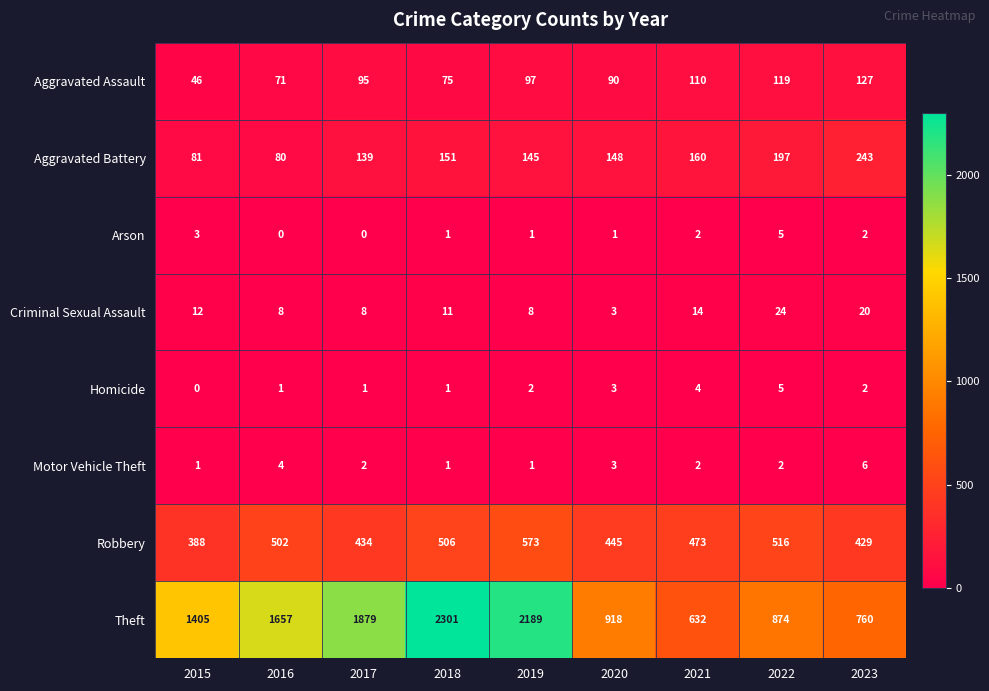

What is the greatest value displayed?

2301